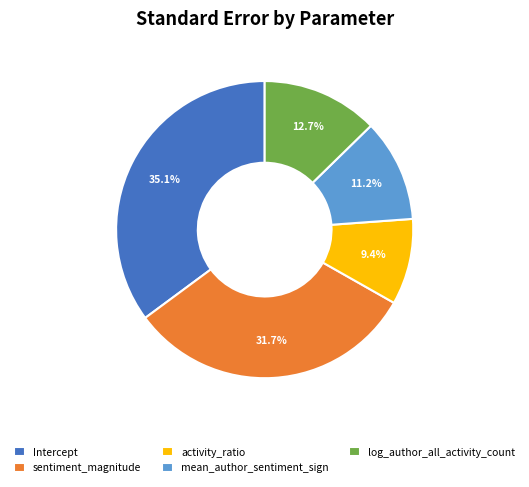

What percentage is NOT represented by mean_author_sentiment_sign?

88.8%